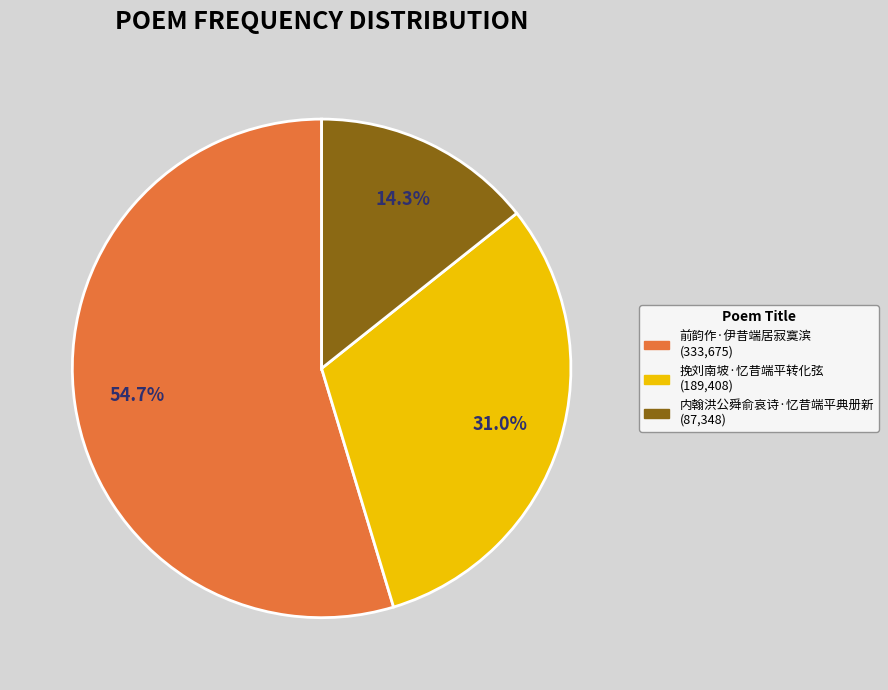

The 内翰洪公舜俞哀诗·忆昔端平典册新 slice represents 23% of the pie. True or false?

False